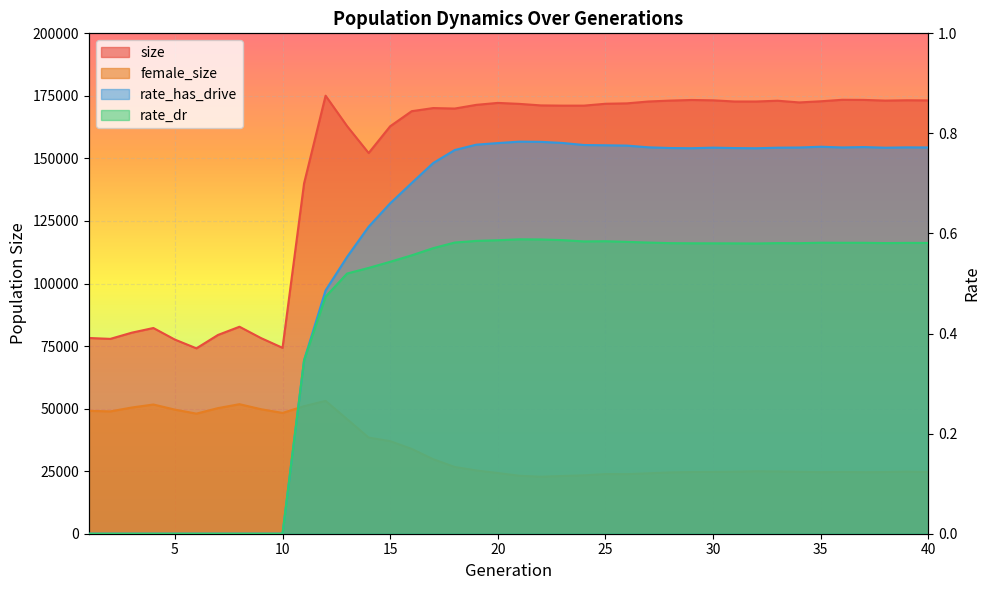

What are all the series names shown in the legend?

size, female_size, rate_has_drive, rate_dr